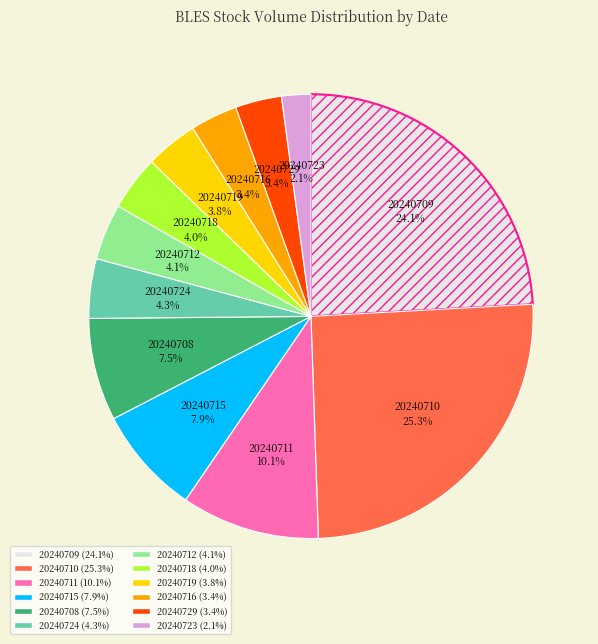

Is it true that 20240709 is 24% of the pie?

True